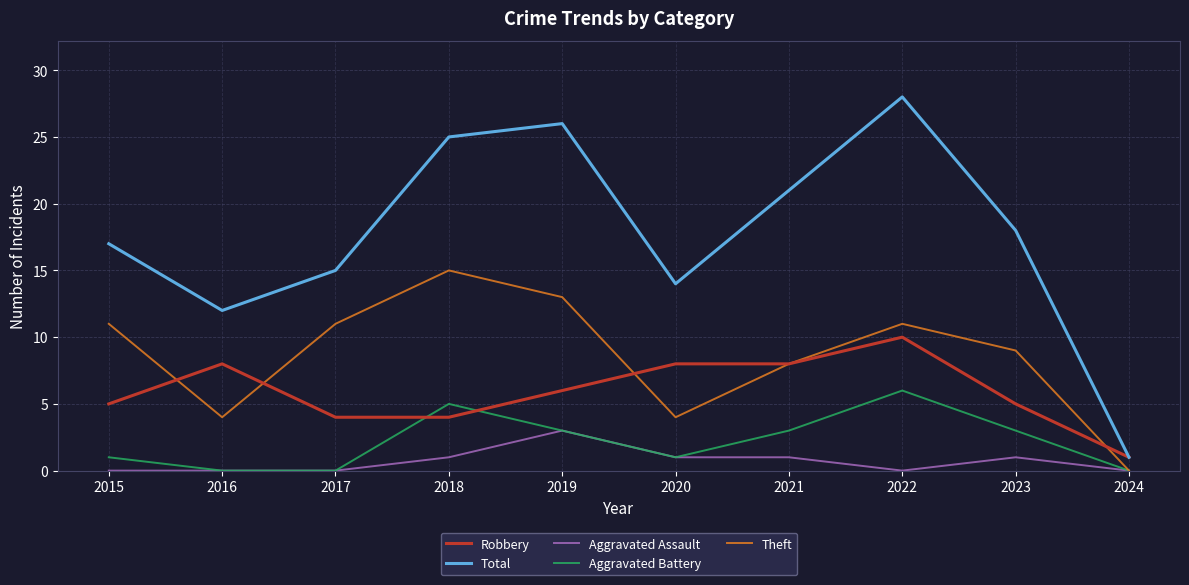

What value does the Theft series have at 2016, to the nearest 5?

5